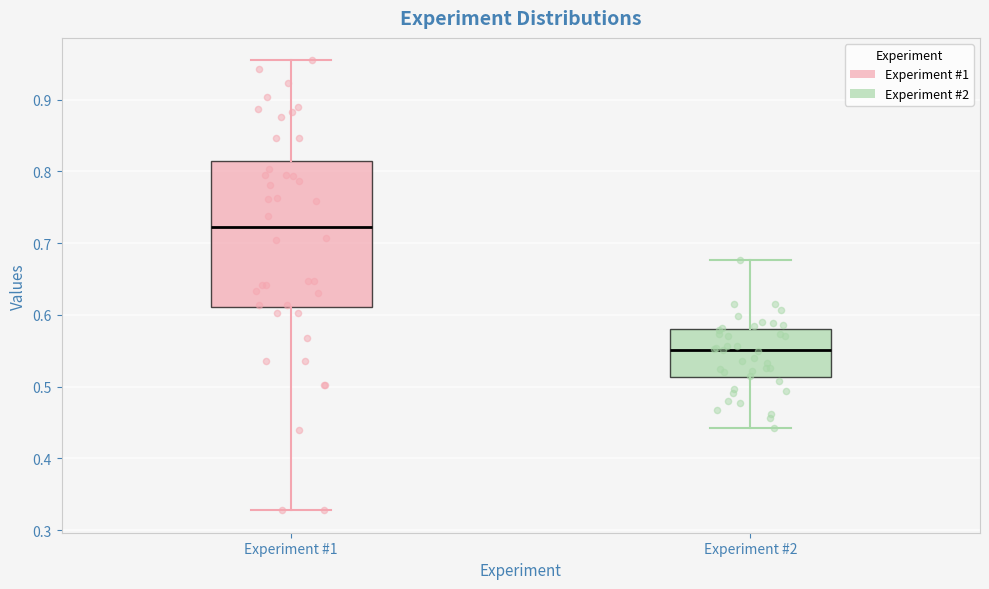

Comparing the boxes themselves (not the whiskers), which one is the tallest?

Experiment #1